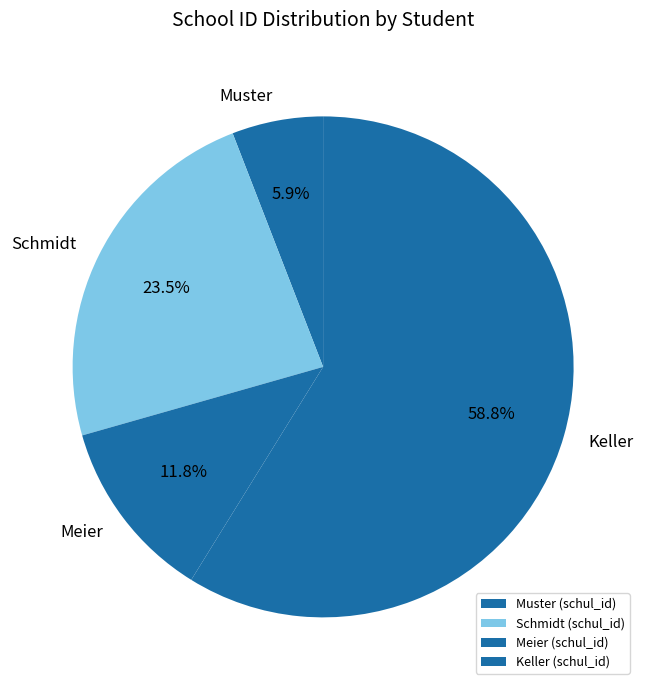

To the nearest percent, what is the difference between the Keller and Schmidt slice percentages?

35%